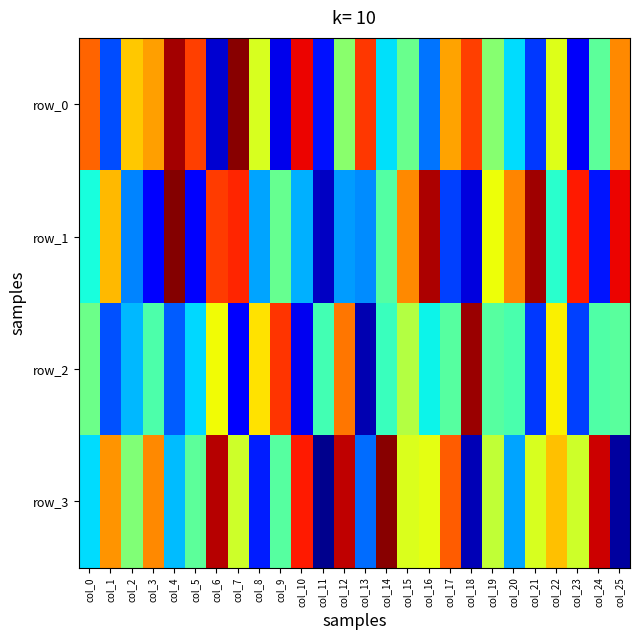

At which label is row_1 closest to 0?

col_9